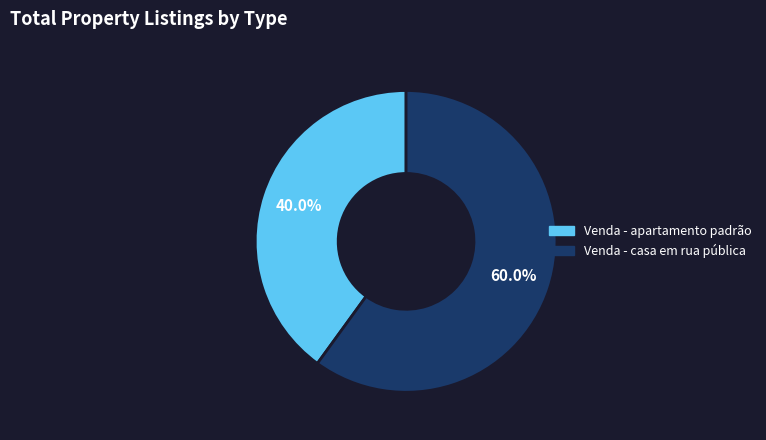

Which slice is the smallest?

Venda - apartamento padrão